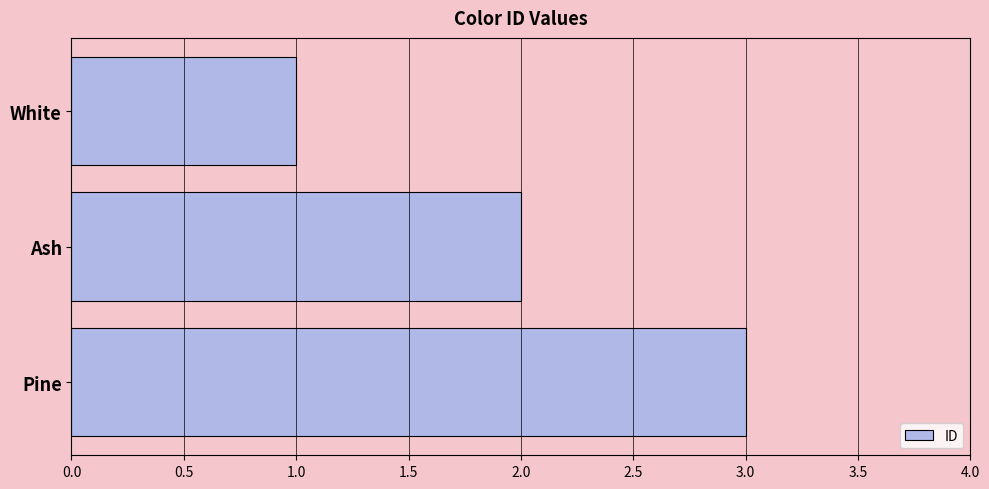

What is the change in value from Ash to Pine?

+1